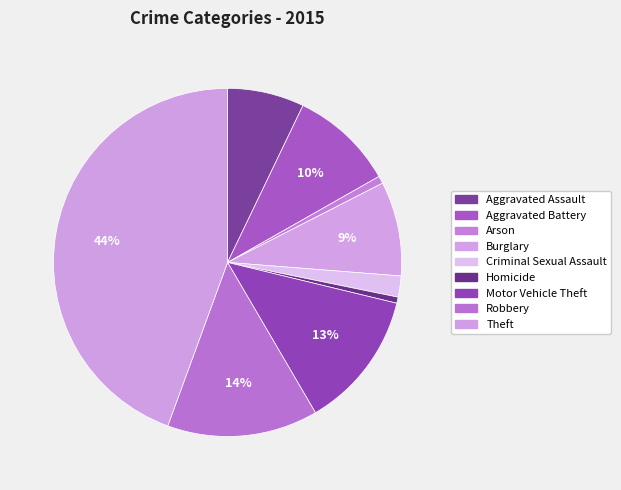

How many slices are in this pie chart?

9